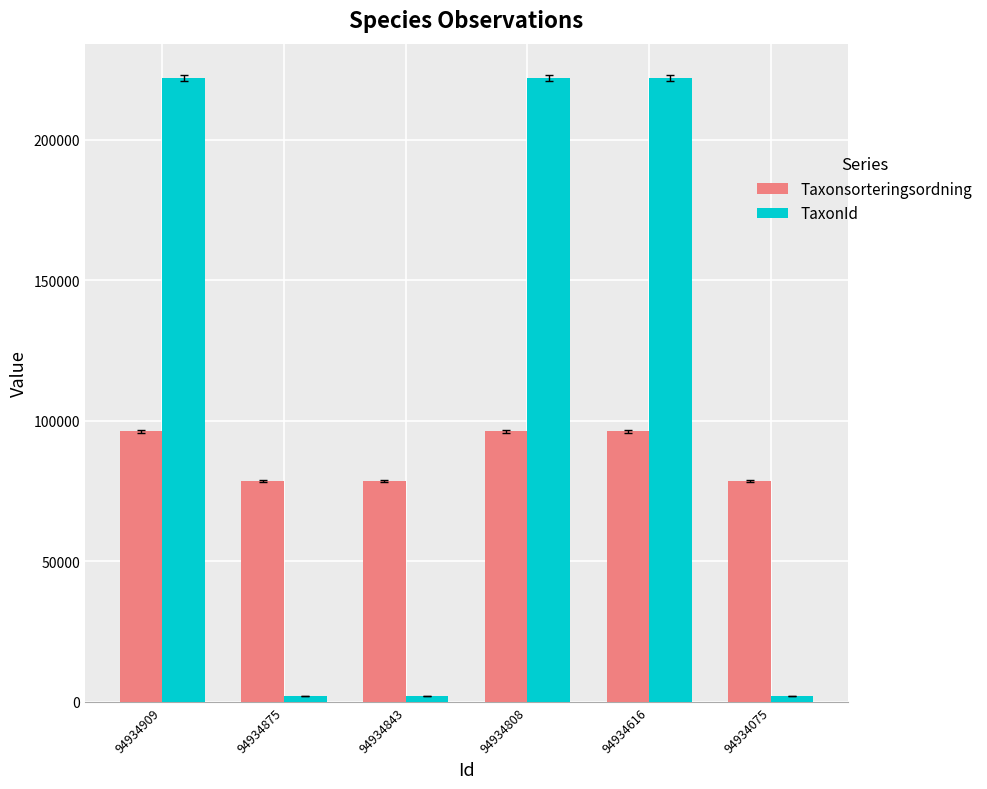

Rank the series by their average value, from highest to lowest.

TaxonId, Taxonsorteringsordning